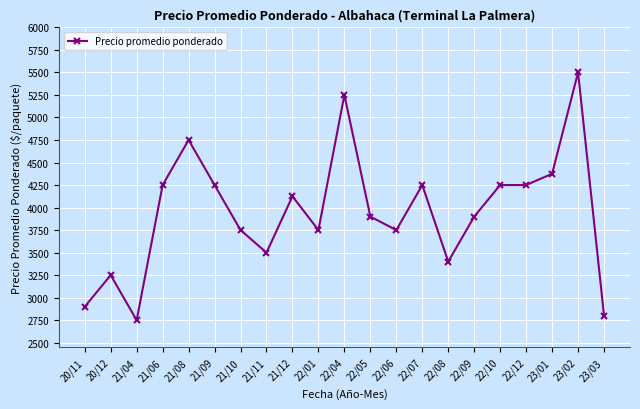

What is the change in value from 21/04 to 22/10?

+1500